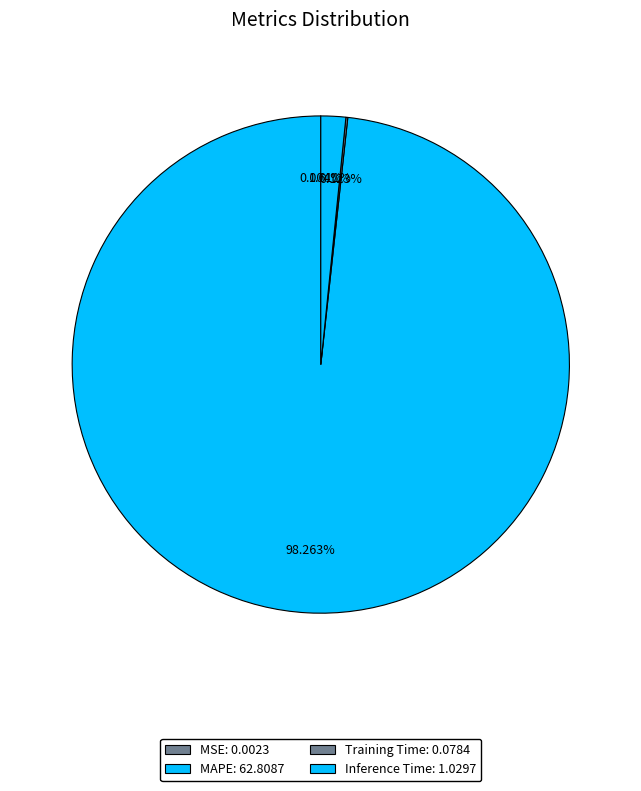

Is MAPE the majority of the pie?

Yes